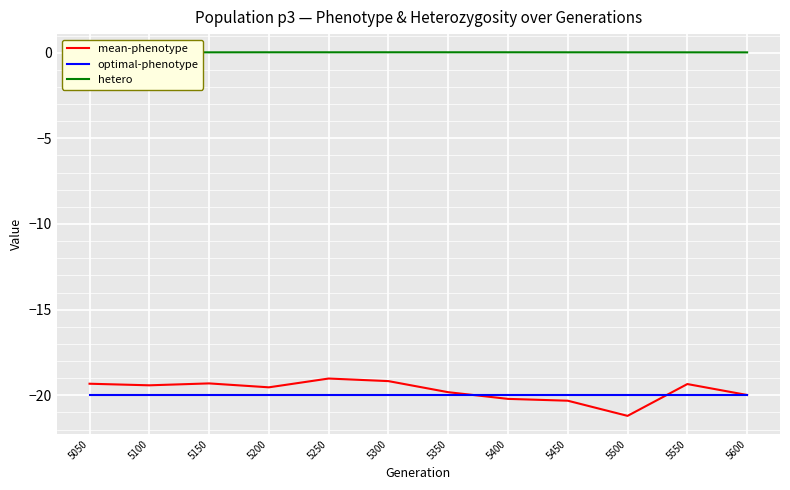

Is it true that mean-phenotype equals -32.7 at 5100?

False